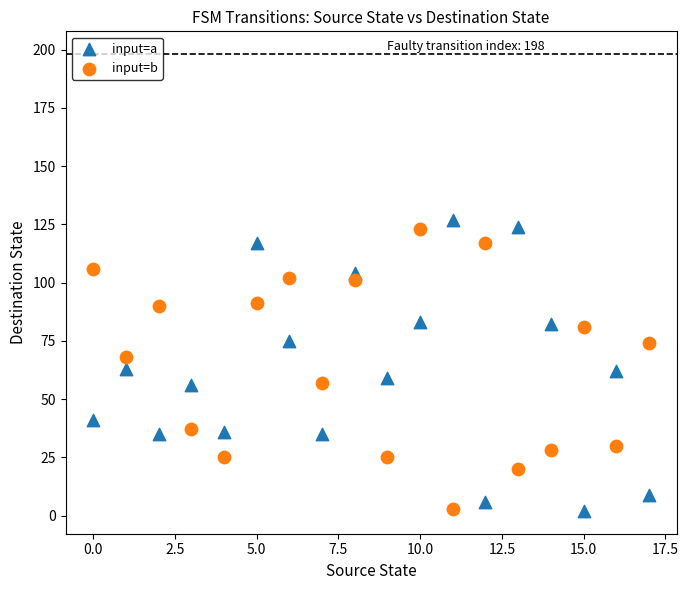

Across all data points, what is the range of Y values (max minus min)?

125